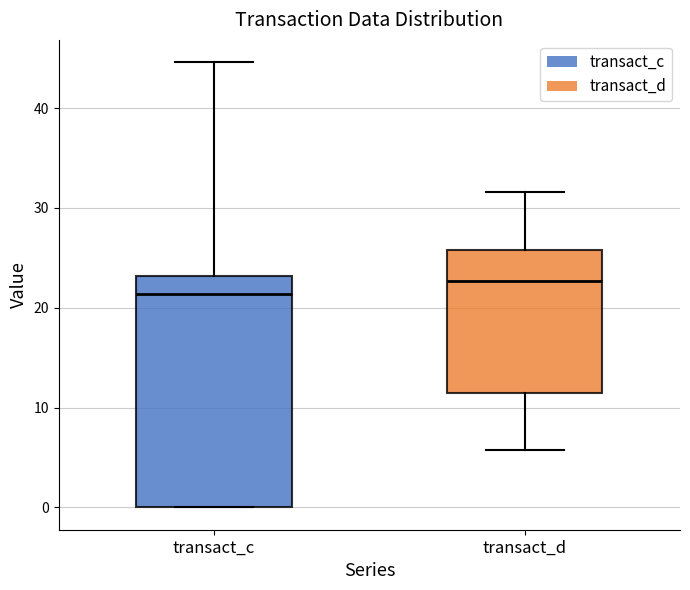

Comparing the boxes themselves (not the whiskers), which one is the tallest?

transact_c